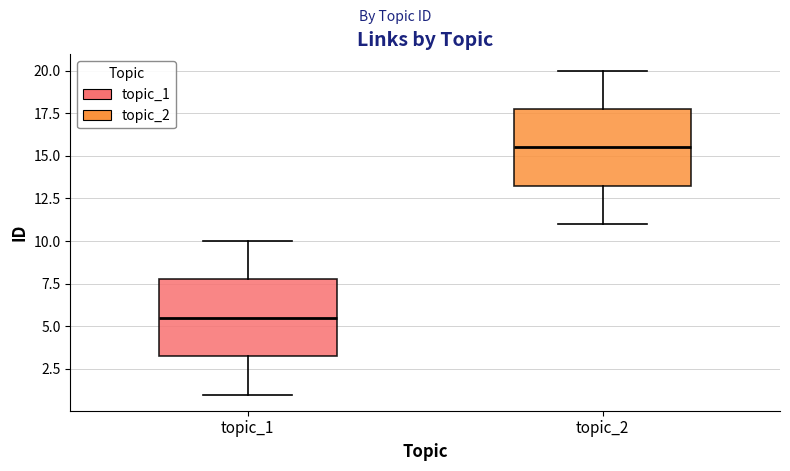

Reading left to right, transcribe this box plot: for each box, give where its median line is, the range the box spans, and where its two whiskers end, as read against the y-axis. The values are not printed on the chart, so give them approximately, as read against the axis.

topic_1: median 5.5, box 3.5 to 8.0, whiskers 1.0 to 10.0
topic_2: median 15.5, box 13.5 to 18.0, whiskers 11.0 to 20.0